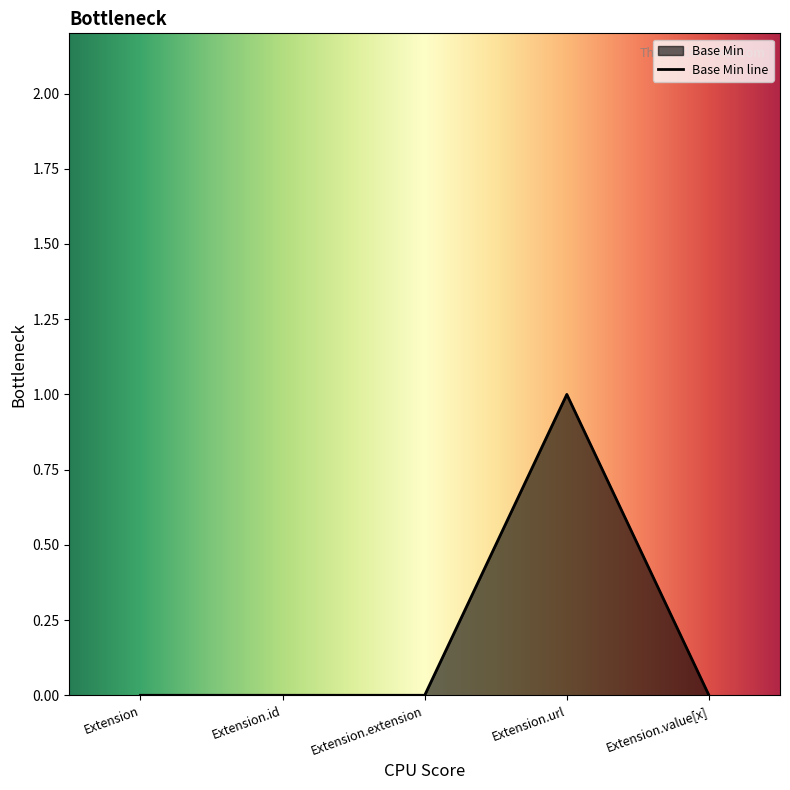

What is the label of the 1st point from the left?

Extension